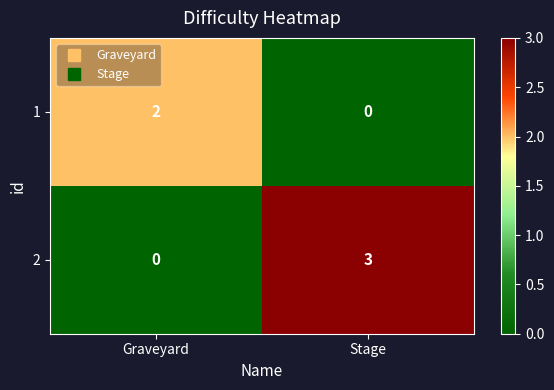

At which category is the sum across all series the highest?

Stage